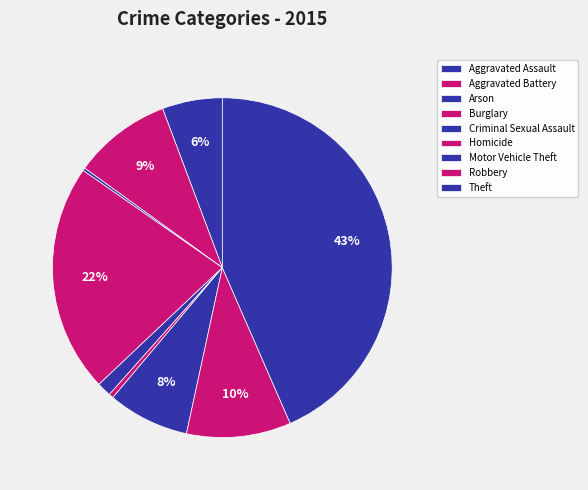

Is it true that Theft is 55% of the pie?

False